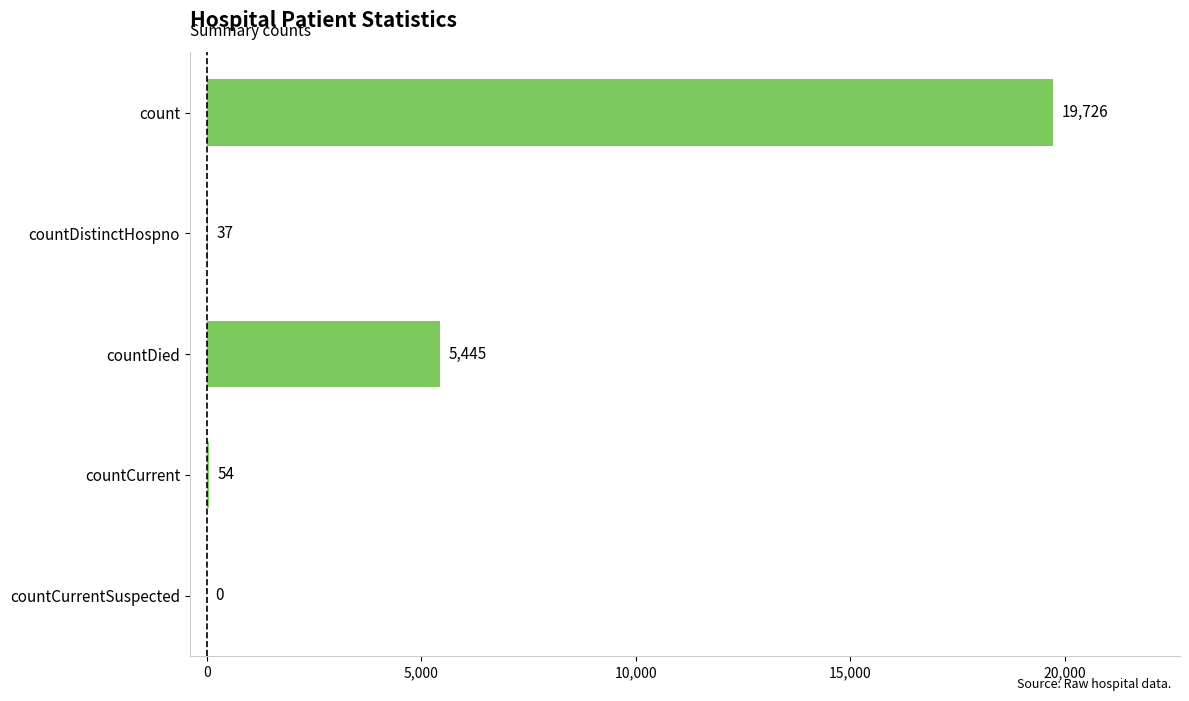

Which label corresponds to the largest value in the chart?

count